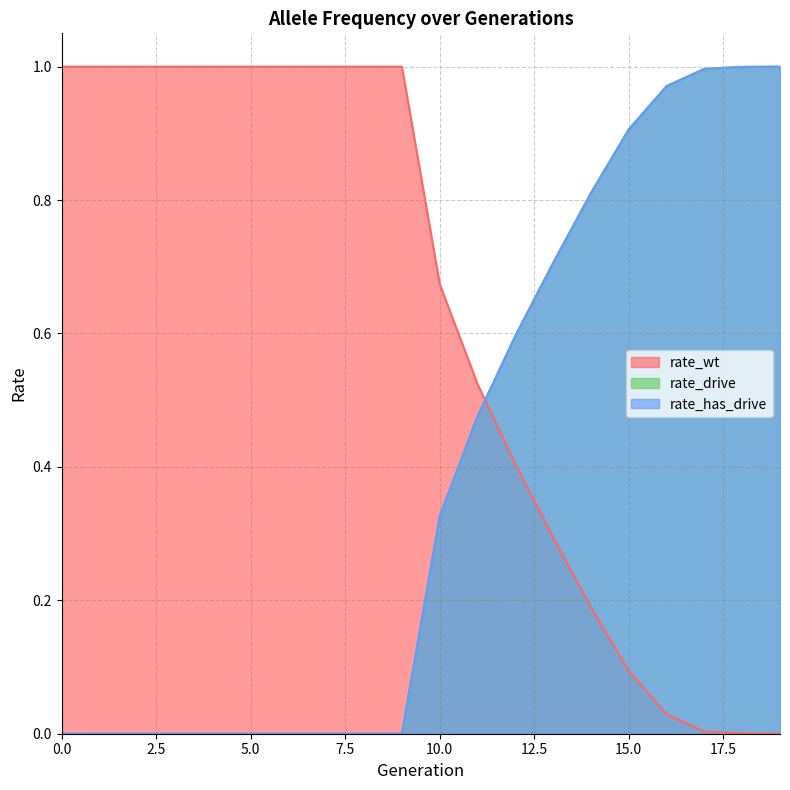

At how many categories does at least one series exceed 0?

20